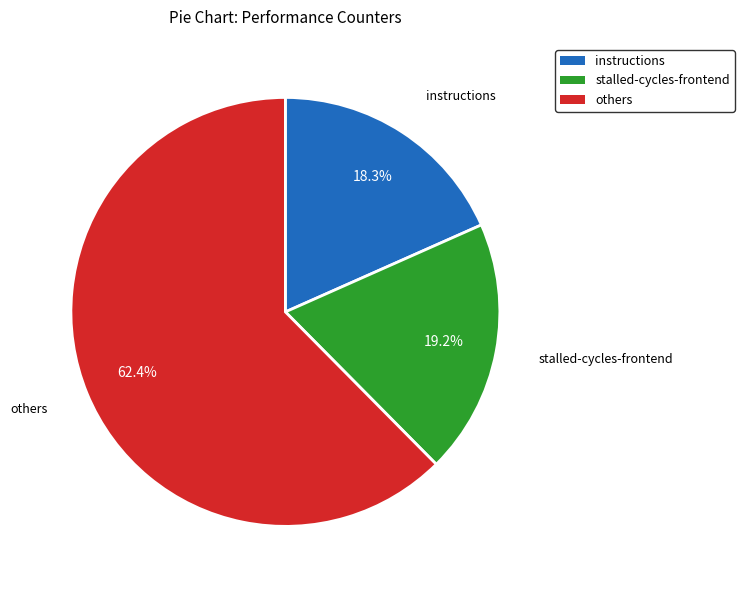

Does any single category account for the majority?

Yes